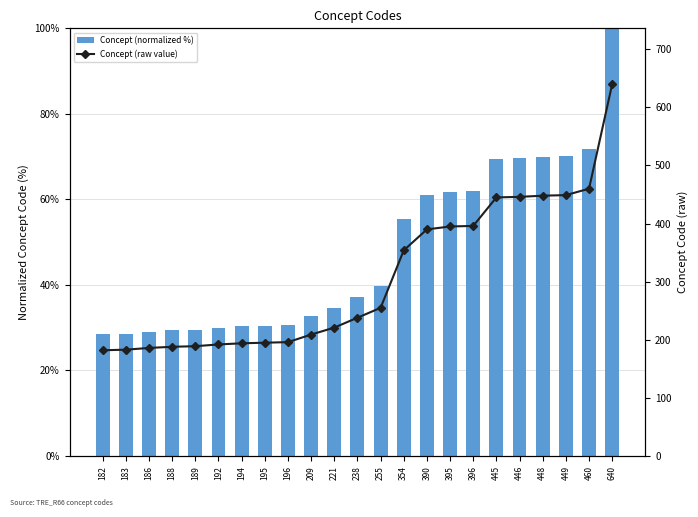

List the series in order of their peak value, lowest first.

Concept (normalized %), Concept (raw value)